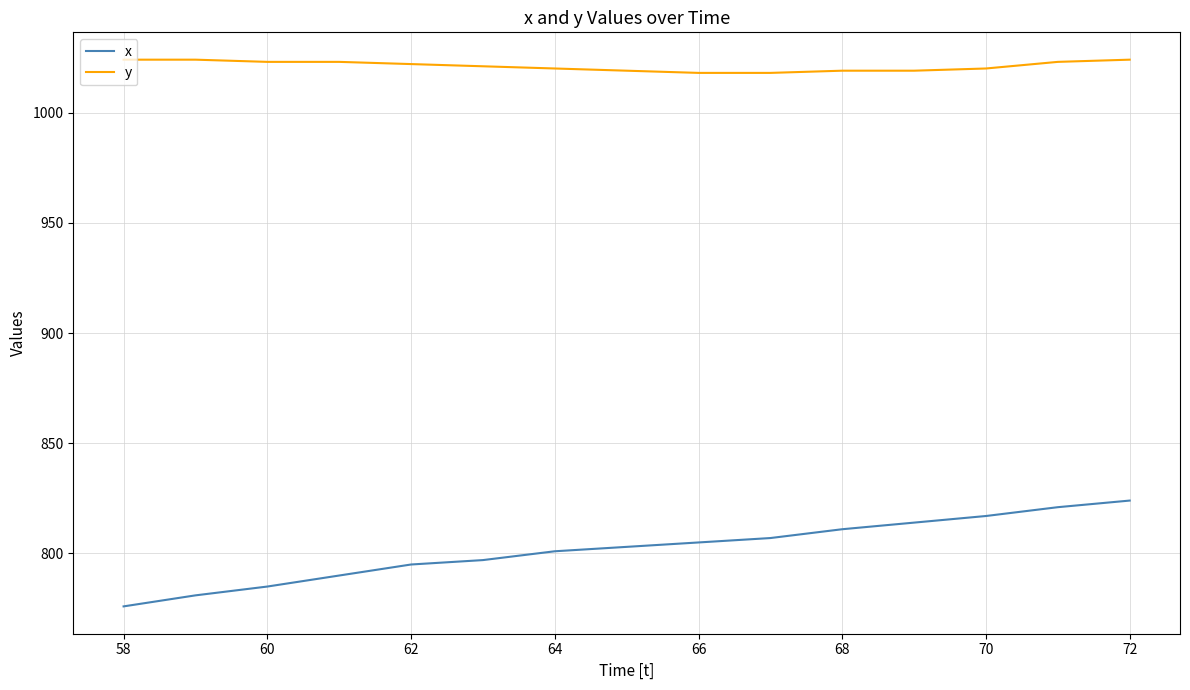

Which series has the largest total across all categories?

y